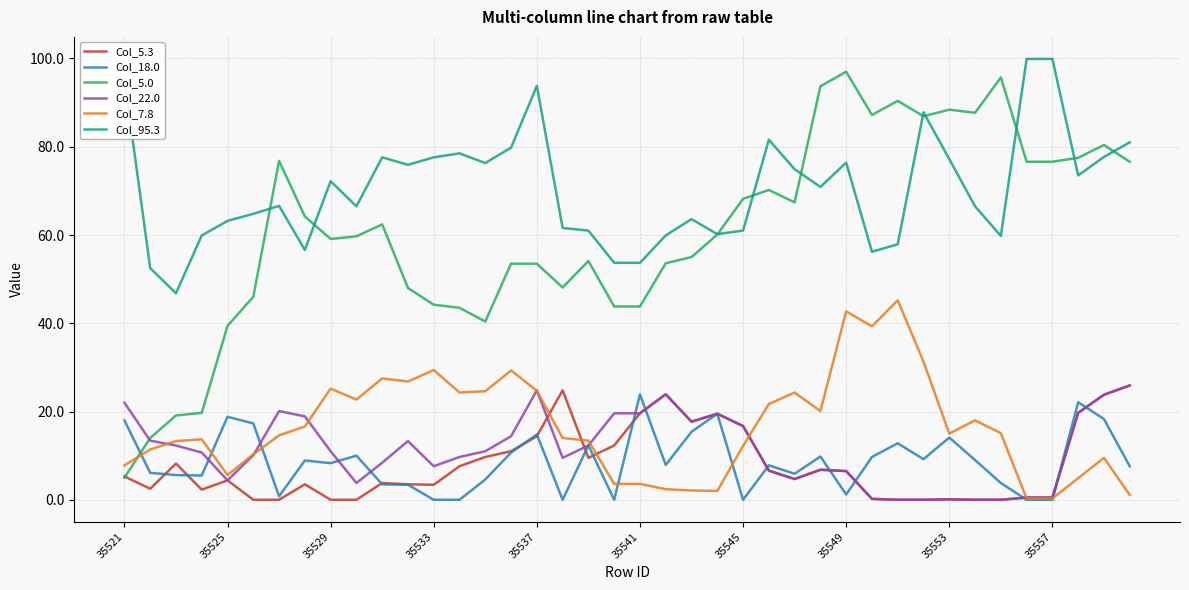

True or false: Col_5.3 and Col_95.3 cross at least once.

False